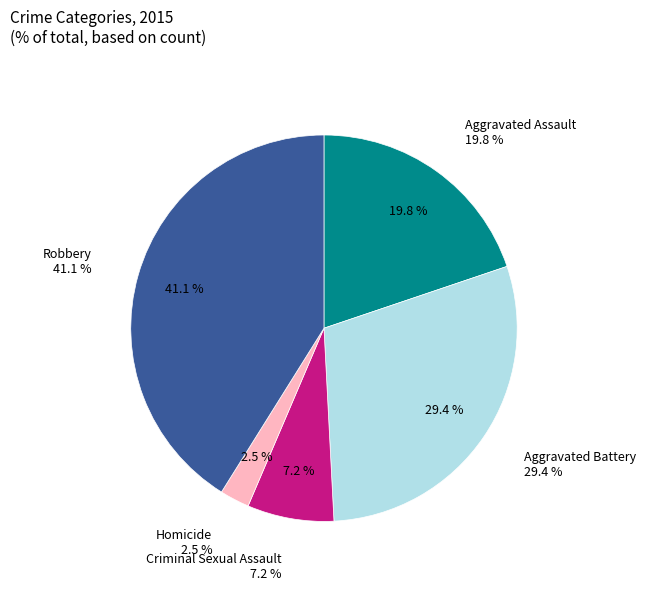

Which has a higher value, Robbery or Homicide?

Robbery